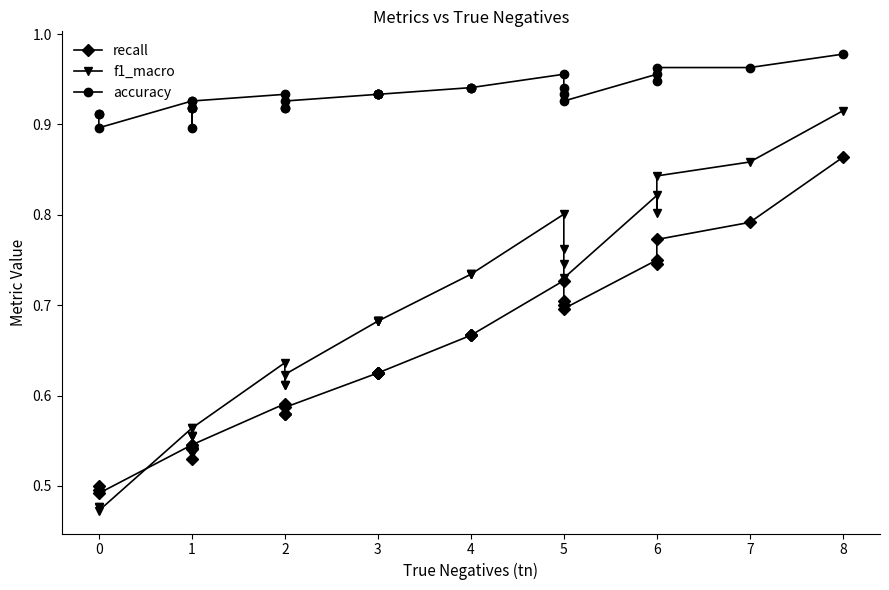

What is the value of the f1_macro point at the 13th from the left?

0.6